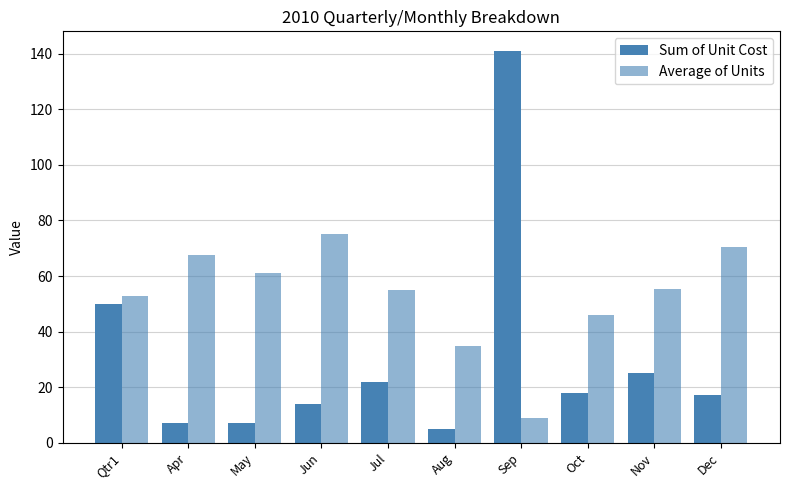

Reading right to left, list all the values displayed in this chart.

Sum of Unit Cost: 17.3	25.0	18.0	141.0	5.0	22.0	14.0	7.0	7.0	50.0
Average of Units: 70.5	55.5	46.0	9.0	35.0	55.0	75.0	61.0	67.5	52.8